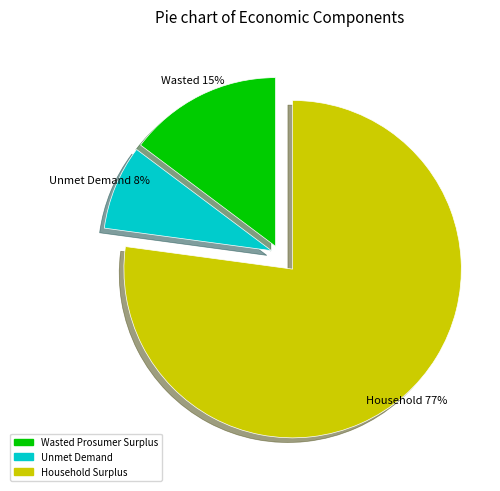

Which category has the smallest portion of the pie?

Unmet Demand